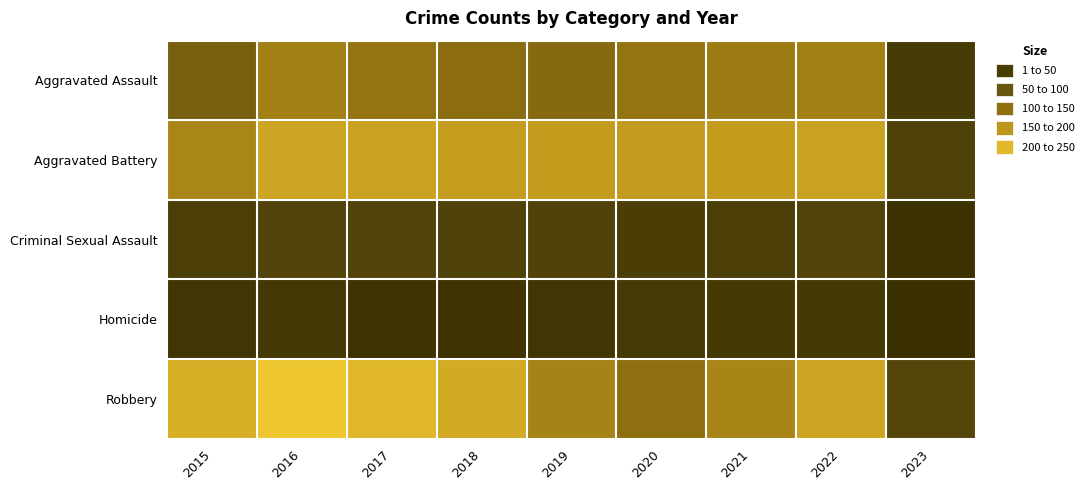

At which category is the sum across all series the highest?

2016